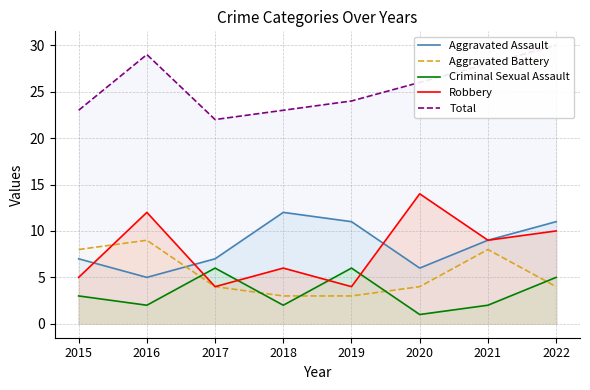

What is the total value across all series at 2016?

57